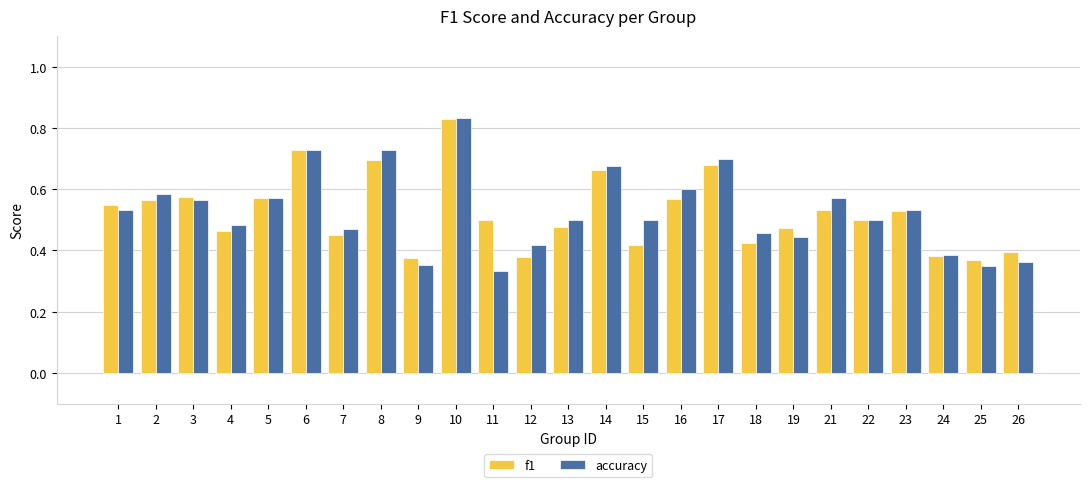

Is it true that accuracy equals 0.4 at 21?

False